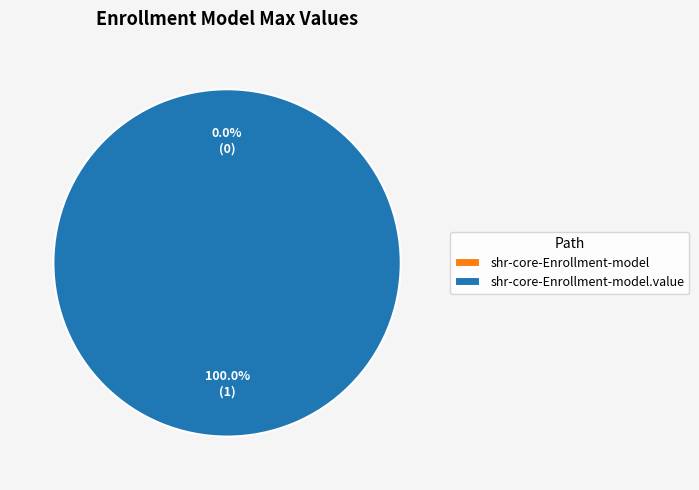

Is it true that shr-core-Enrollment-model is 0% of the pie?

True